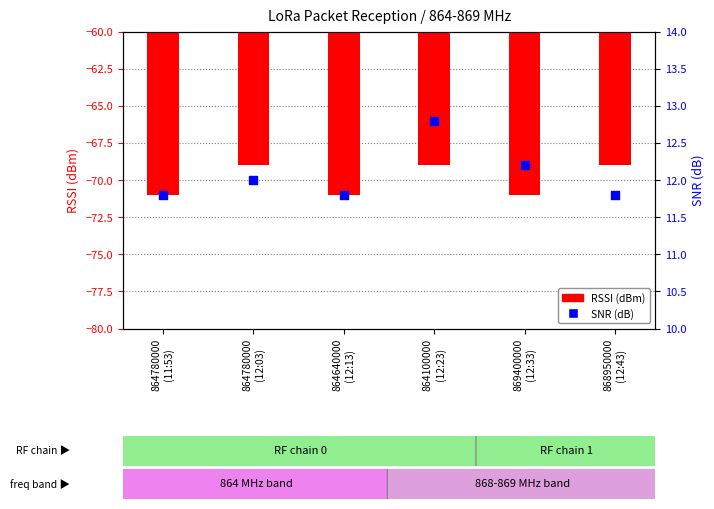

At how many categories does at least one series exceed -47?

6